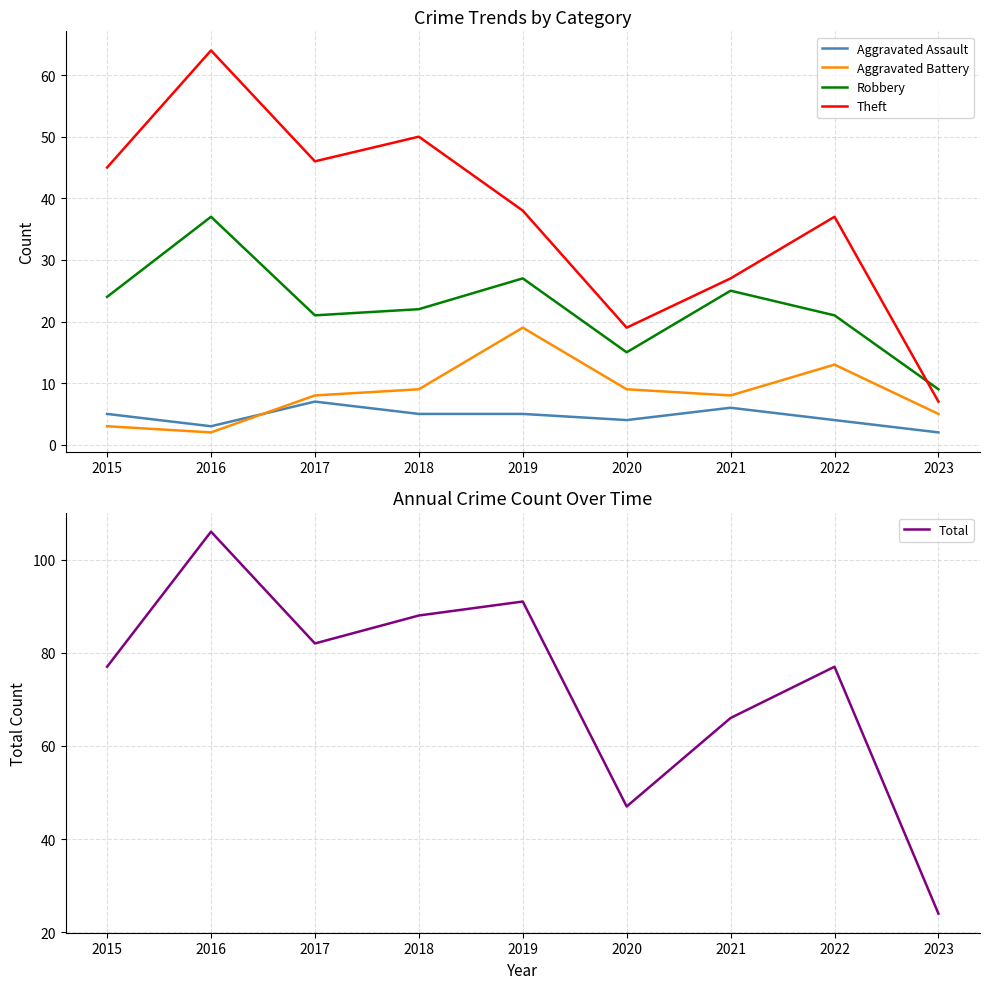

Between 2016 and 2022, which series saw the biggest shift?

Total